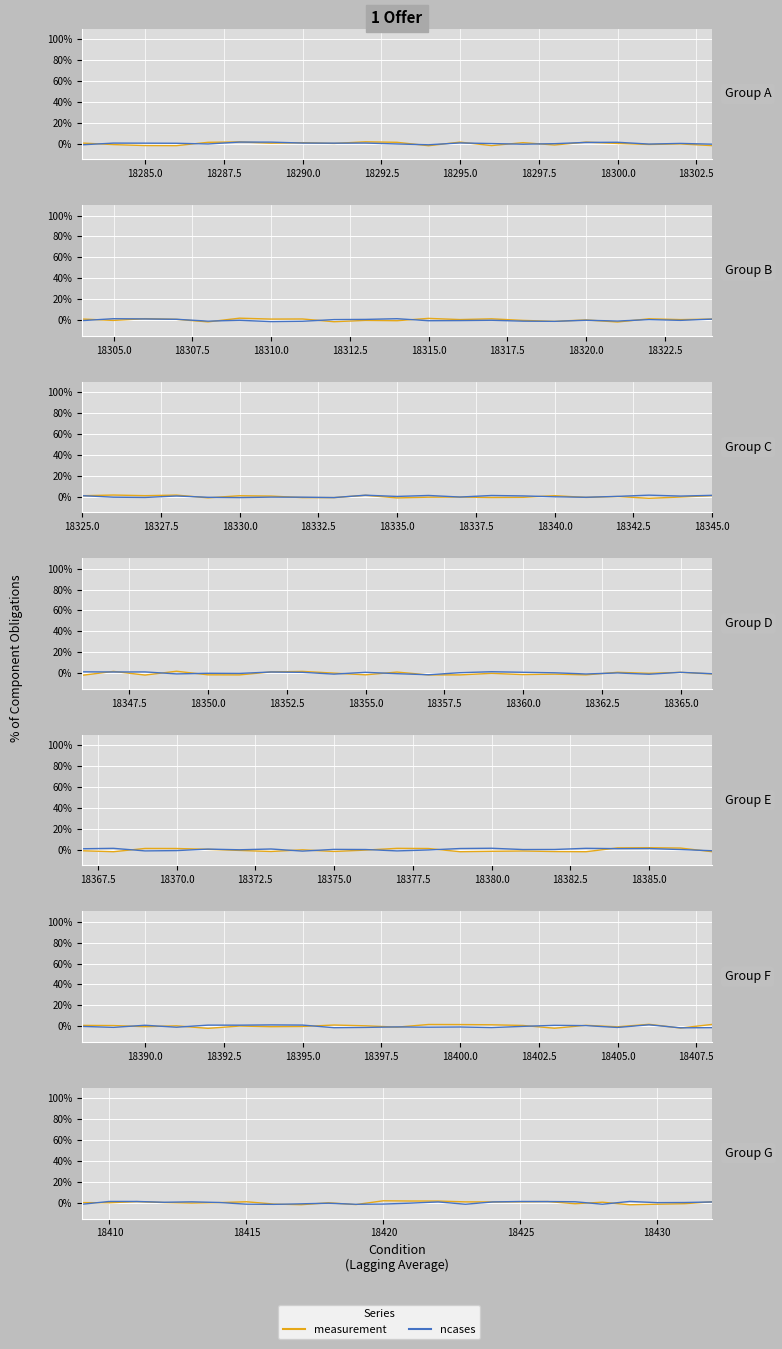

How many values in ncases are above zero?

14